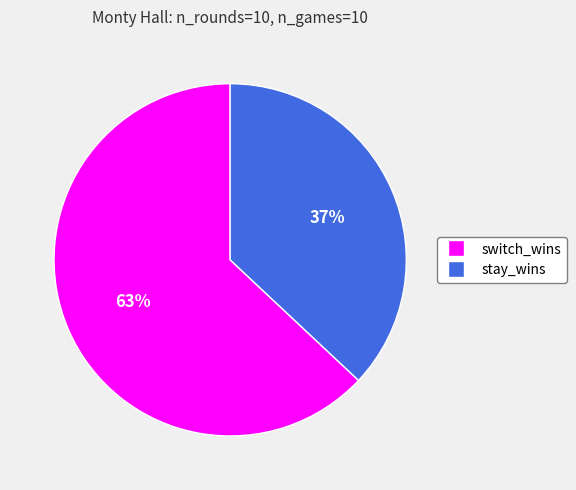

To the nearest percent, what is the difference between the largest and smallest slice percentages?

26%